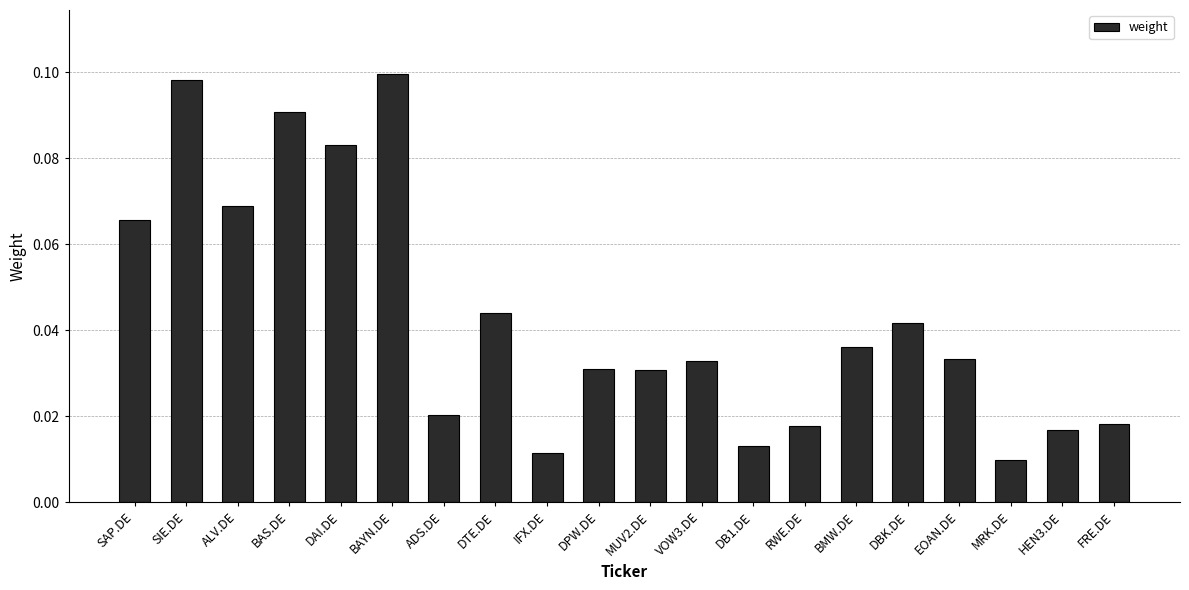

What position from the left is DTE.DE?

8